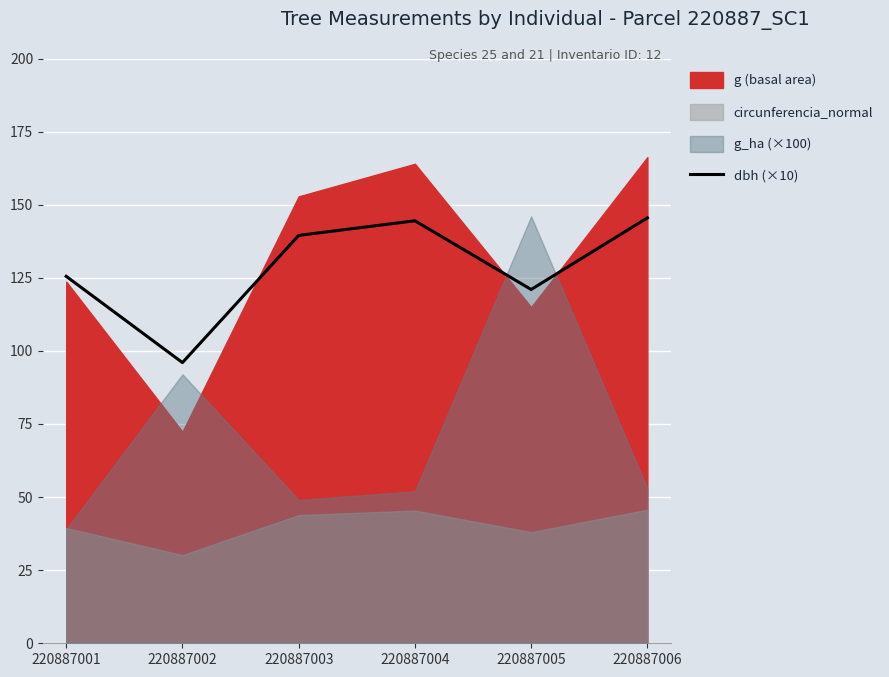

Which label corresponds to the largest value in the chart?

220887006